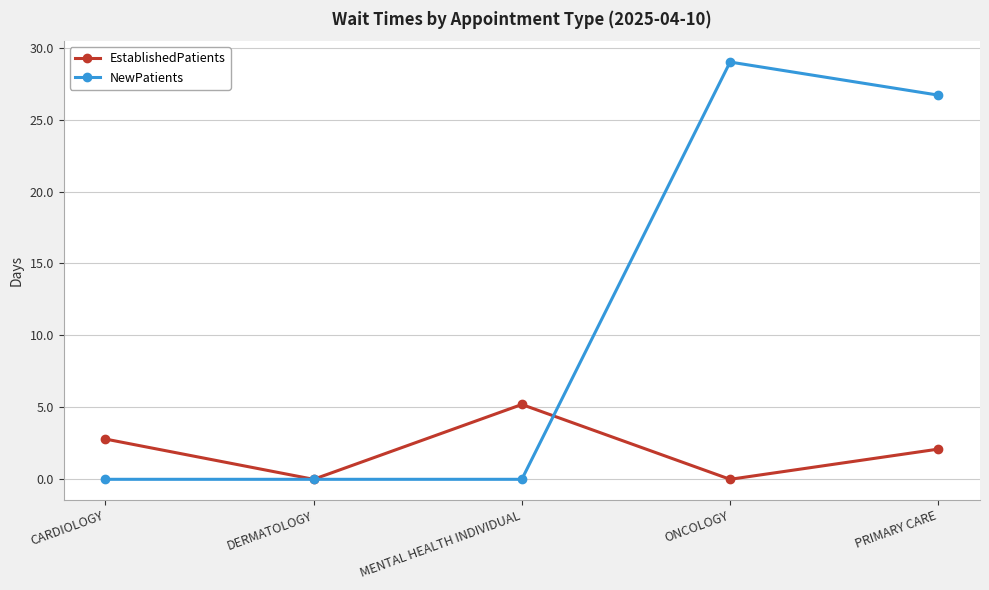

How many data points does each series have?

5